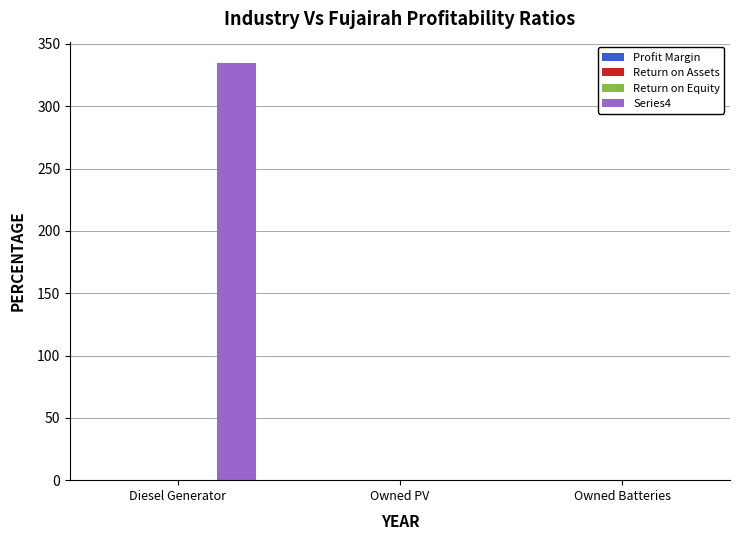

Does the chart contain stacked bars?

No